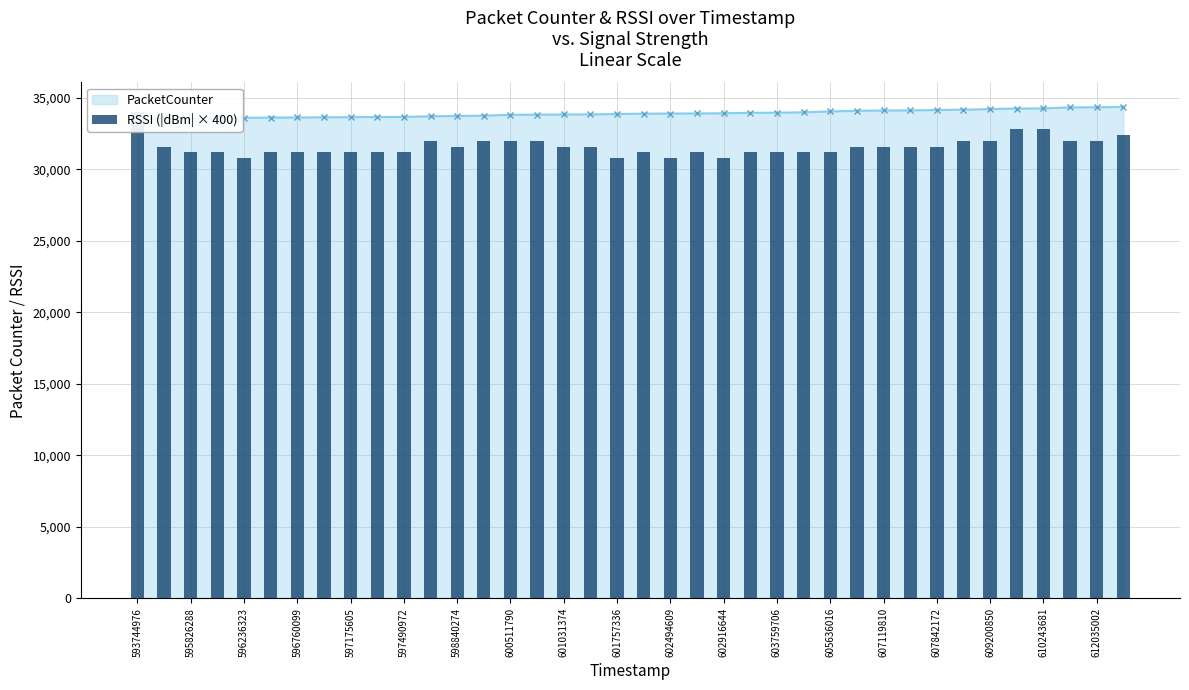

What position from the right is 593744976?

38